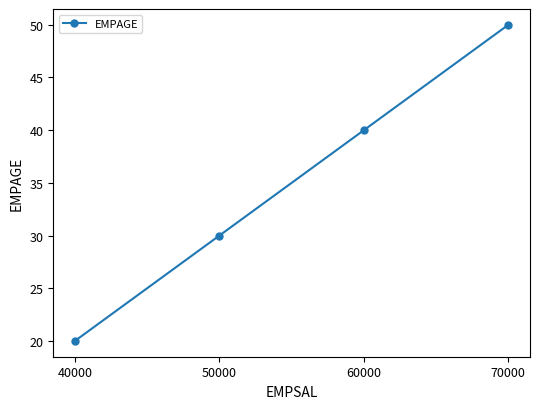

Rank the categories by value from highest to lowest.

70000, 60000, 50000, 40000